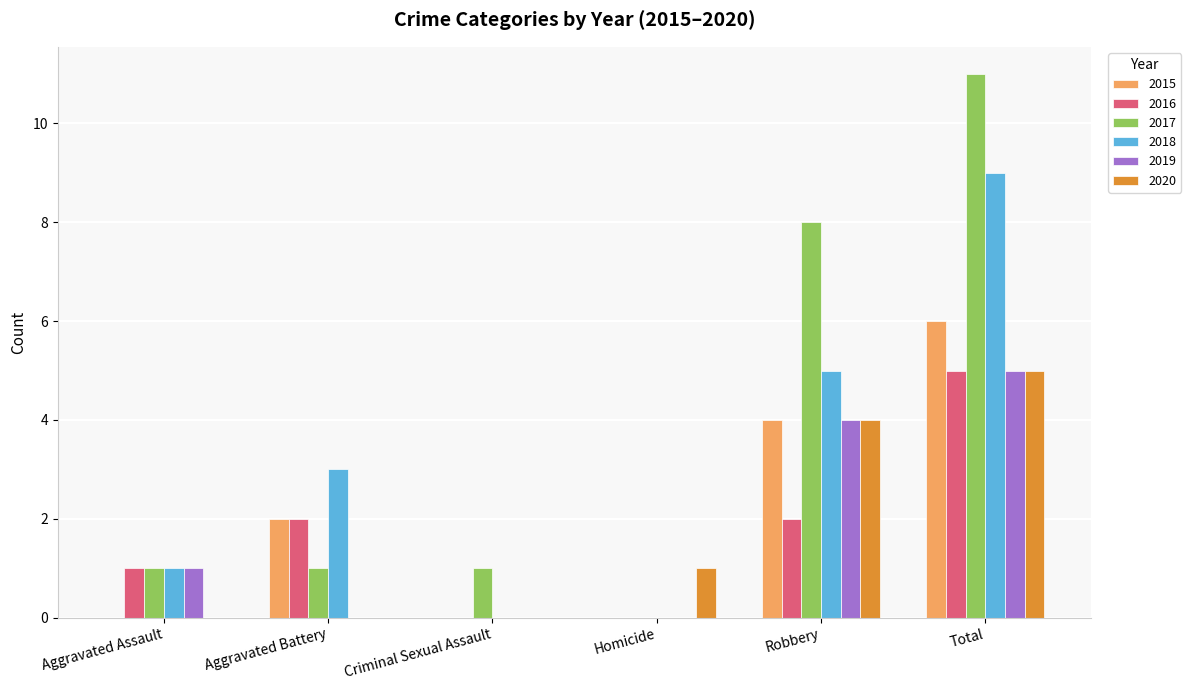

What is the spread (max minus min) of values at Aggravated Assault?

1